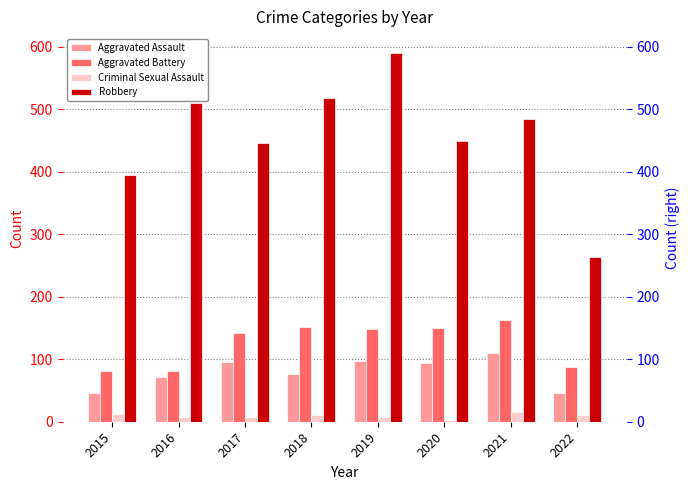

Which series has the largest total across all categories?

Robbery